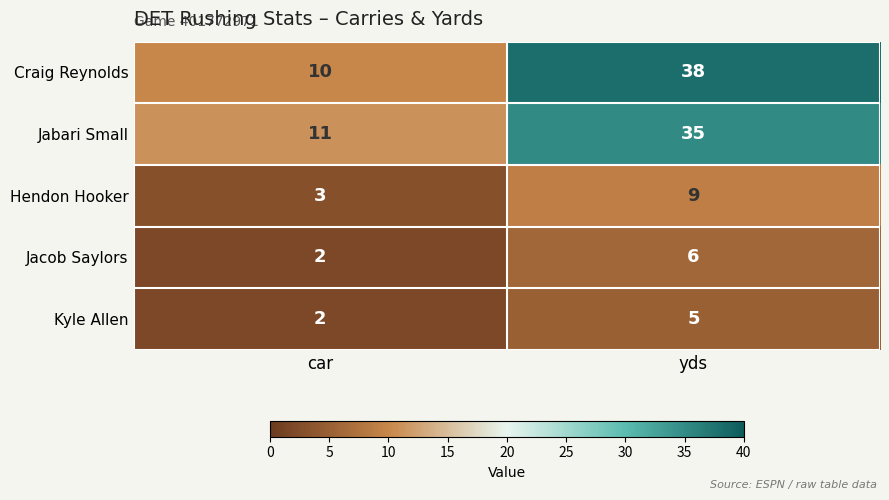

The value of Kyle Allen at yds is 5. True or false?

True